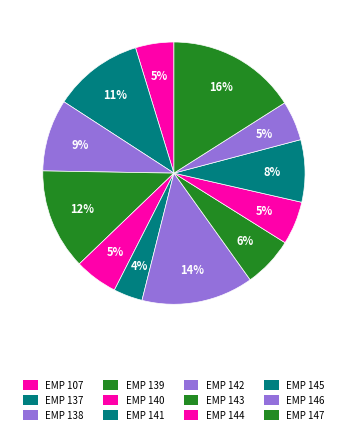

Rank the categories by value from lowest to highest.

EMP 141, EMP 107, EMP 146, EMP 140, EMP 144, EMP 143, EMP 145, EMP 138, EMP 137, EMP 139, EMP 142, EMP 147